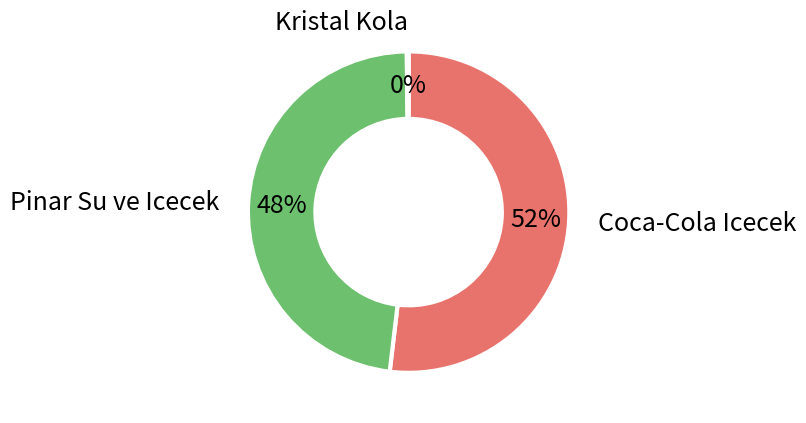

Is there a majority slice in this chart?

Yes